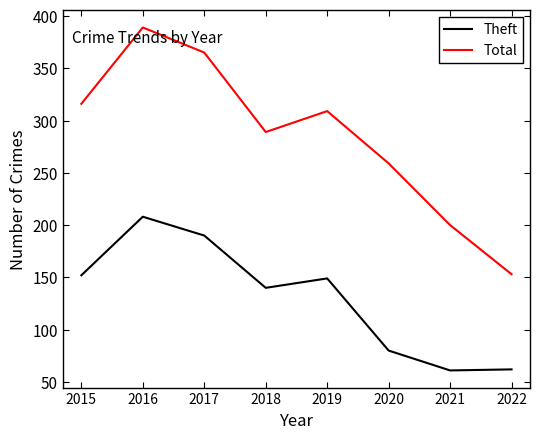

What is the total value across all series at 2015?

468